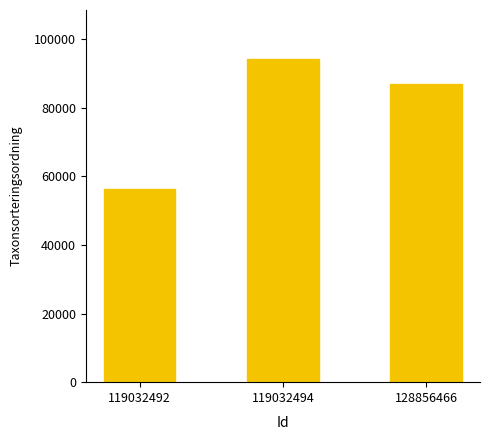

Which has a higher value, 128856466 or 119032494?

119032494